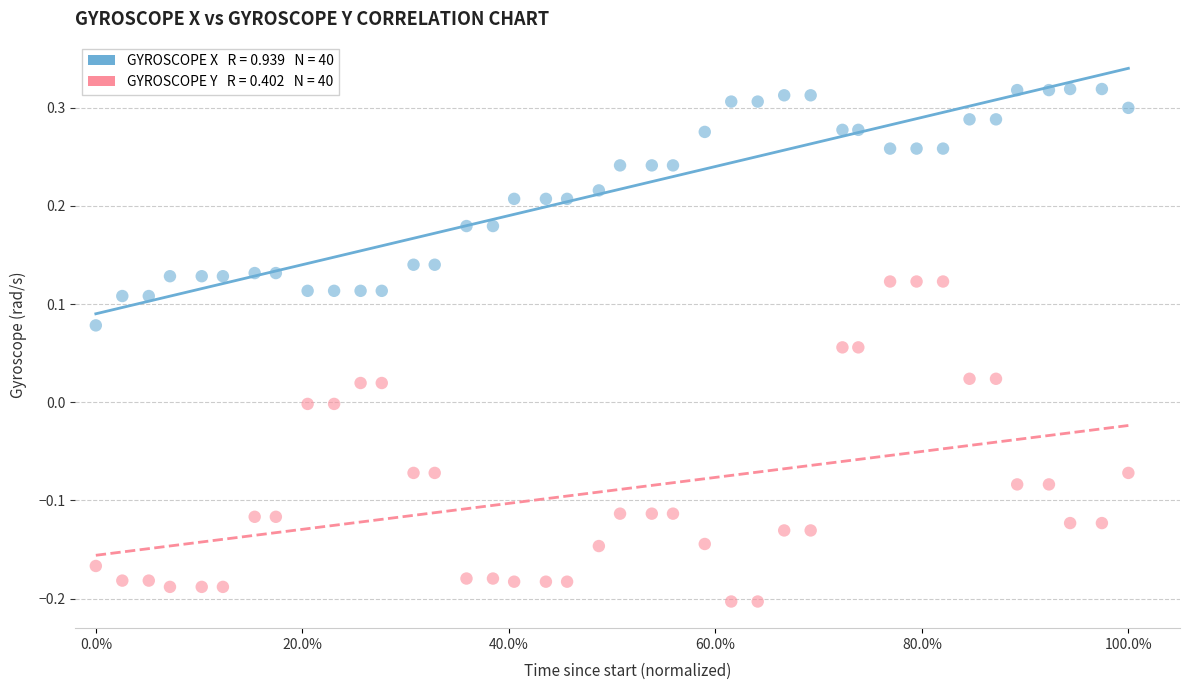

Across all data points, what is the range of X values (max minus min)?

1.0